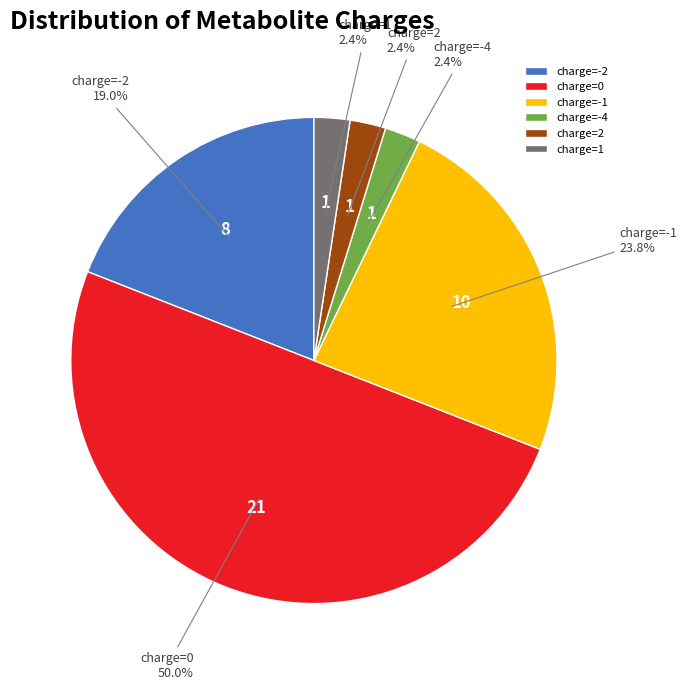

Is charge=-4 the majority of the pie?

No